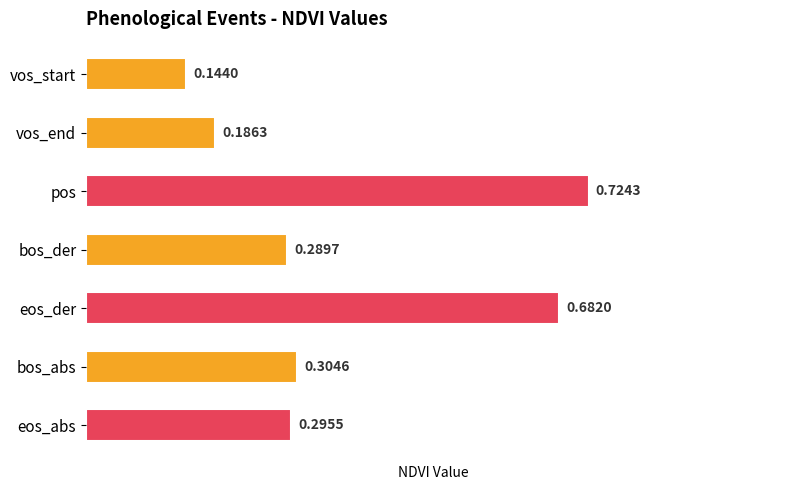

List the labels in order of value, smallest first.

vos_start, vos_end, bos_der, eos_abs, bos_abs, eos_der, pos